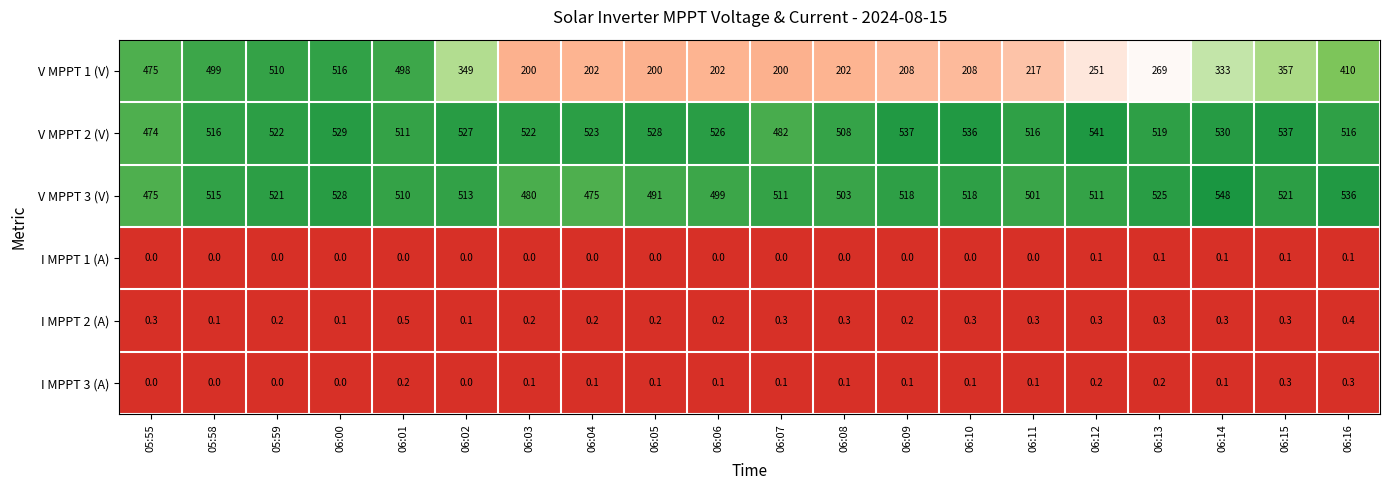

Rank the series by their maximum value, from lowest to highest.

I MPPT 1 (A), I MPPT 3 (A), I MPPT 2 (A), V MPPT 1 (V), V MPPT 2 (V), V MPPT 3 (V)